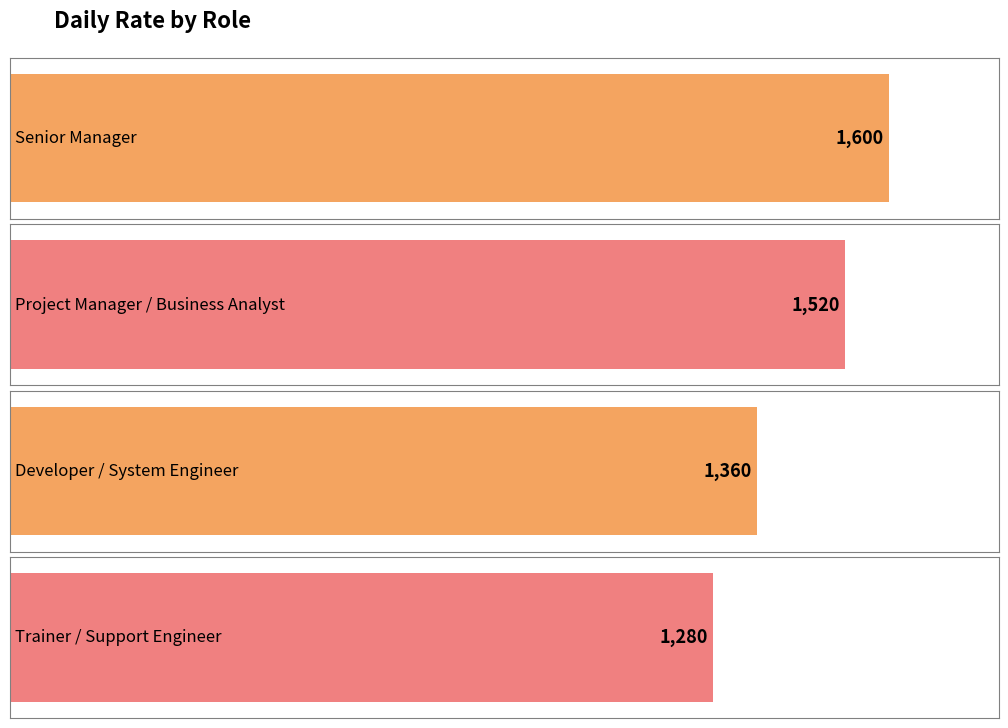

Reading left to right, extract all data points from this chart.

1600	1520	1360	1280